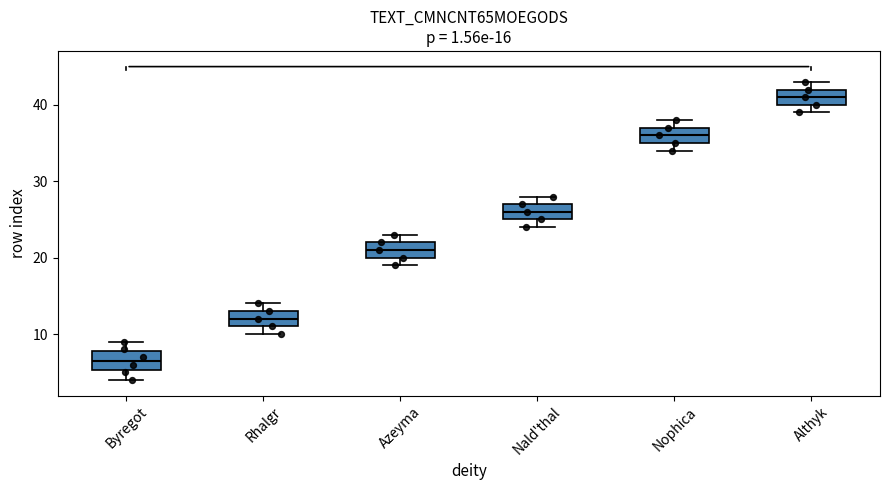

Which box's median line is the lowest?

Byregot